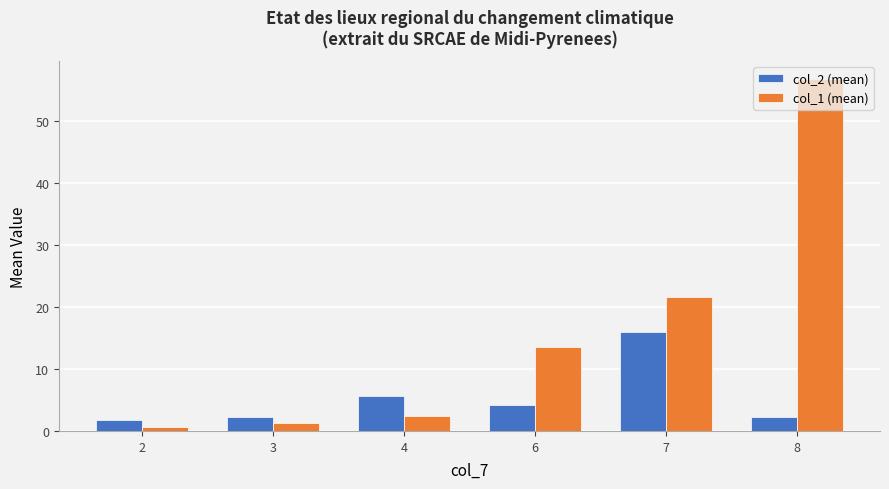

What is the maximum value shown in the chart?

56.8